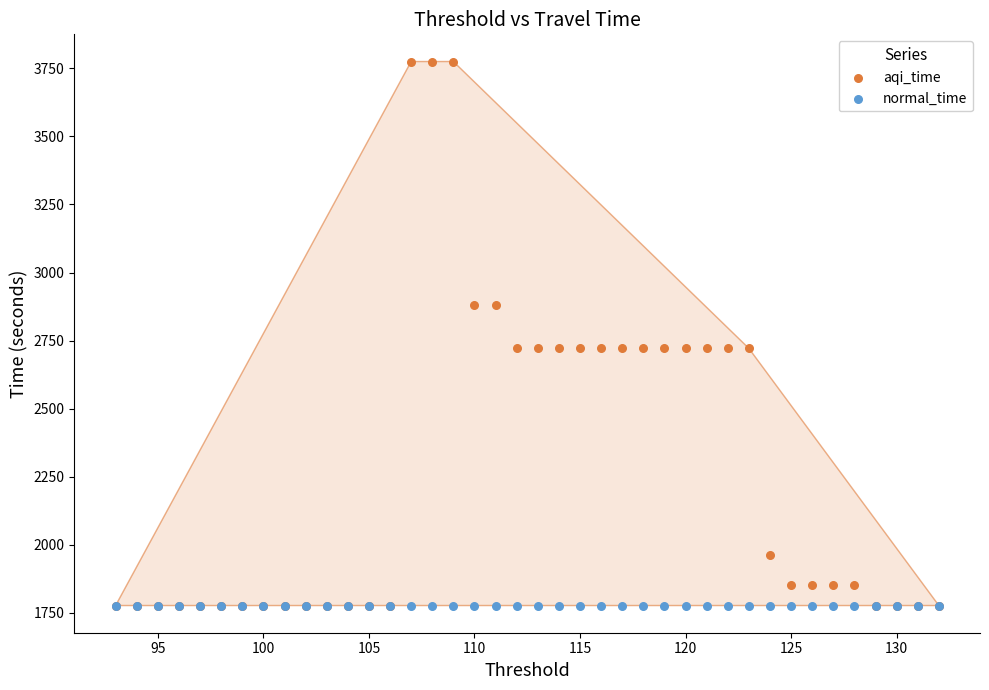

What are all the series names shown in the legend?

aqi_time, normal_time